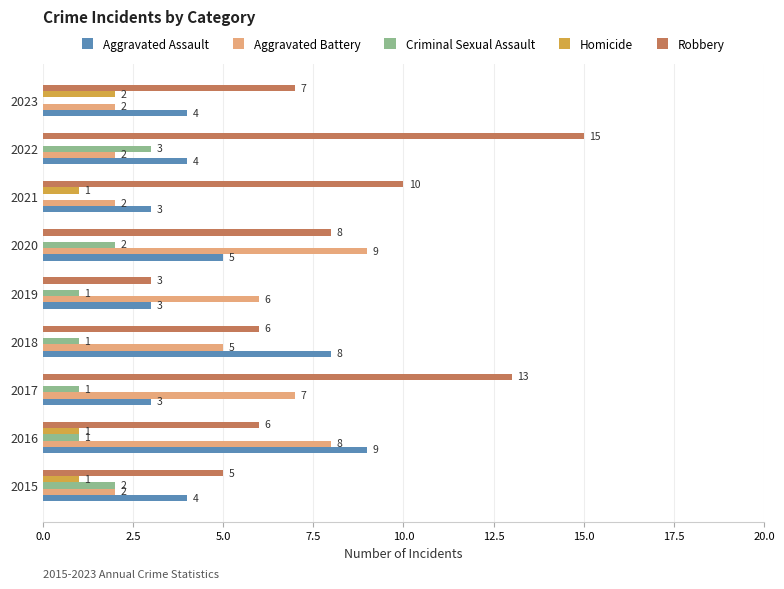

What is the average value of the Aggravated Assault series?

5